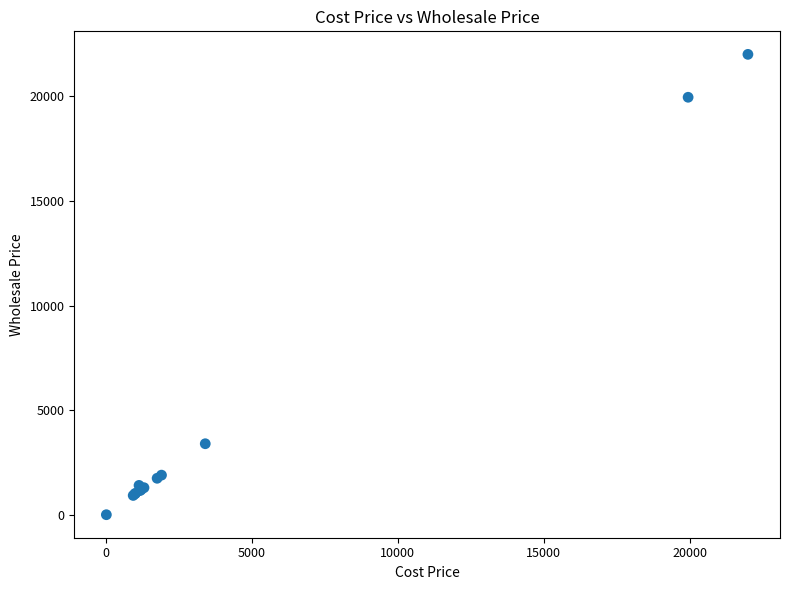

What Y value in the scatter plot is closest to 11005?

3400